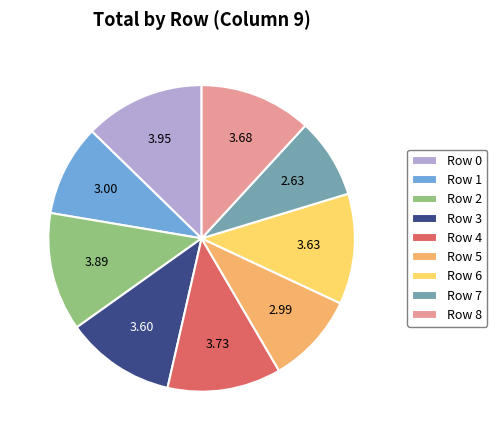

Count the number of slices in the pie.

9